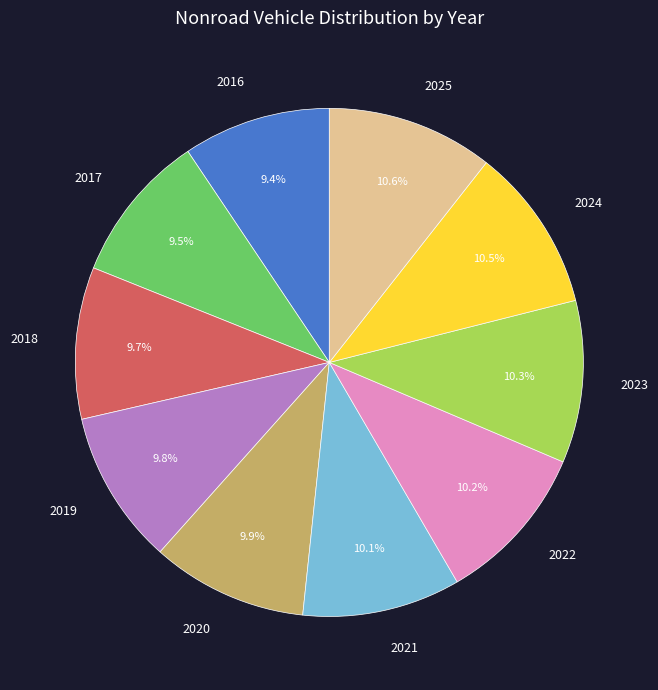

Is the sum of 2018 and 2016 greater than half?

No